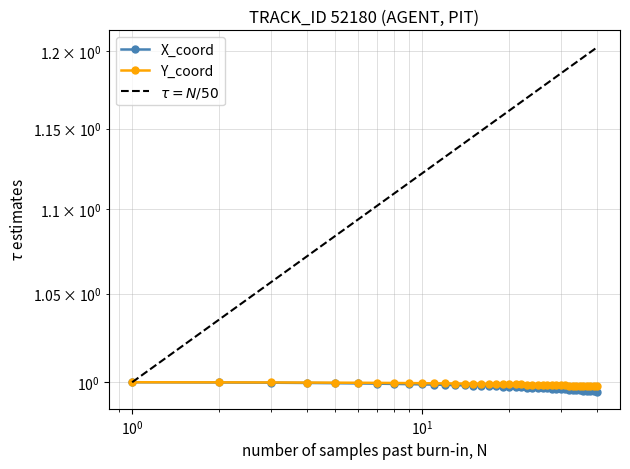

What is the value of the Y point at the 24th from the left?

1.0